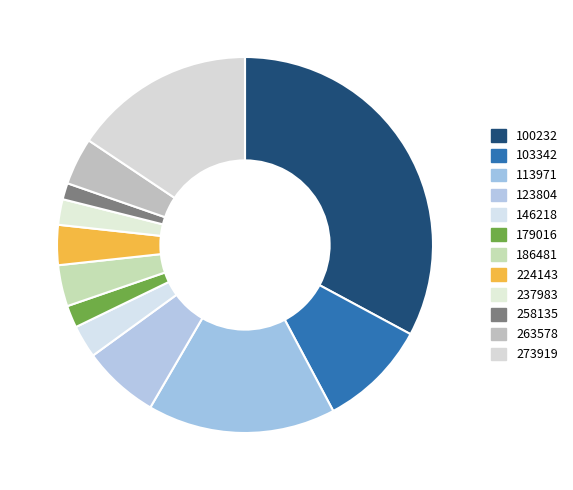

Approximately how many times larger is the value at 263578 compared to 113971?

0.3